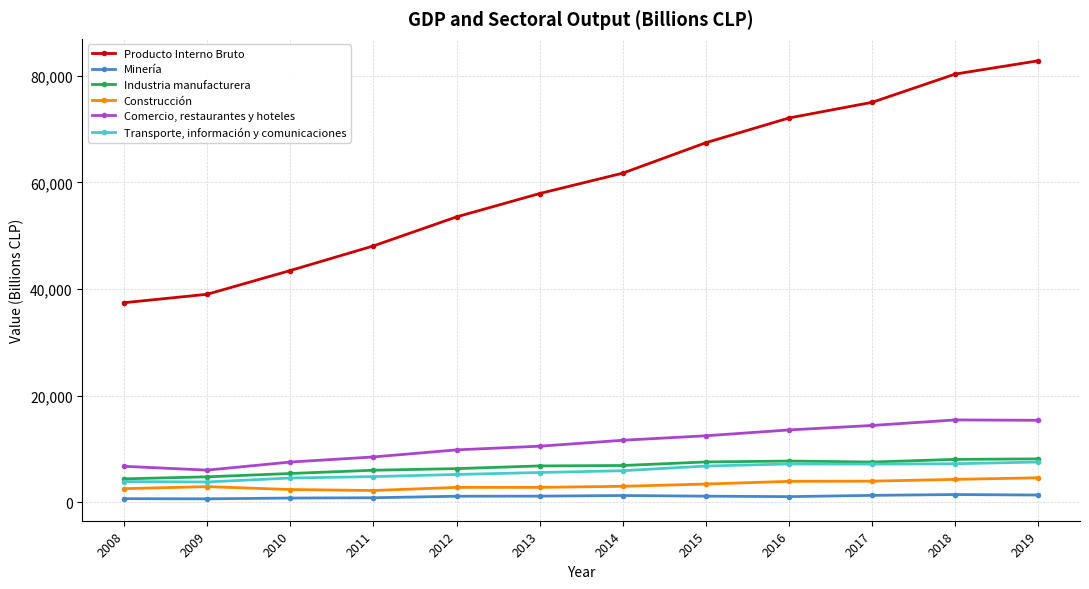

What is the total value across all series at 2019?

119801